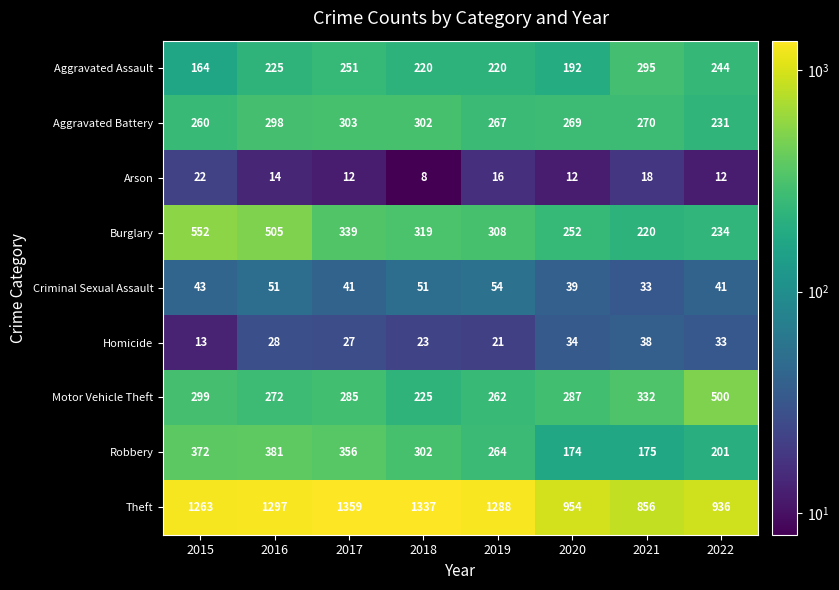

Which series has the widest spread of values?

Theft